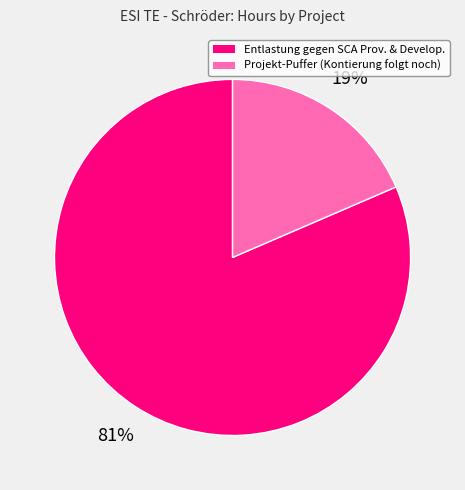

How many segments does this pie chart have?

2